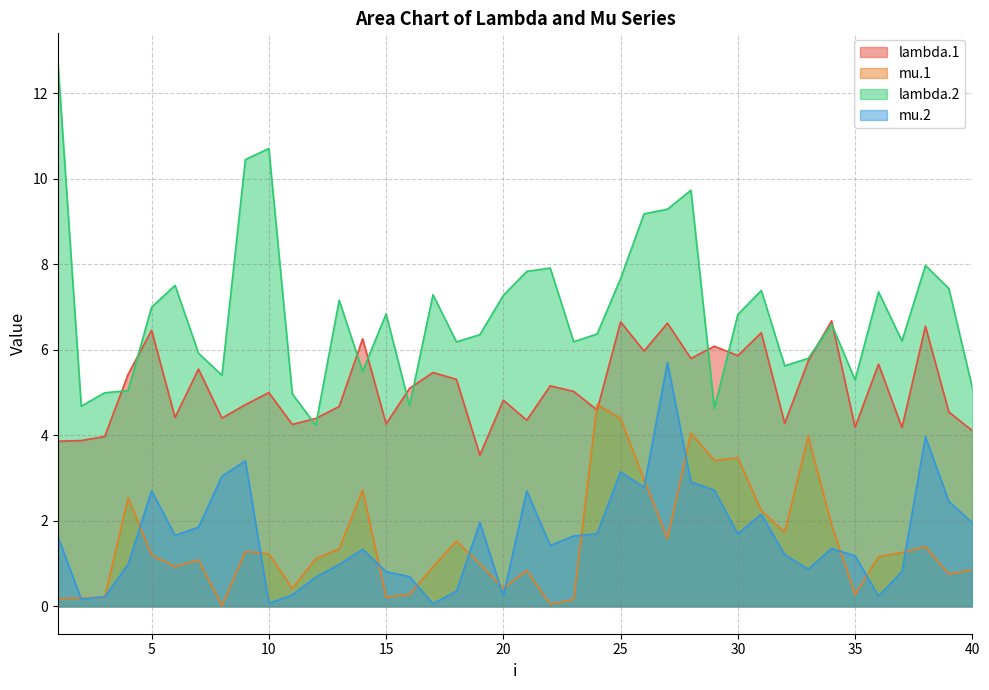

What is the value of the lambda.2 point at the 39th from the left?

7.4